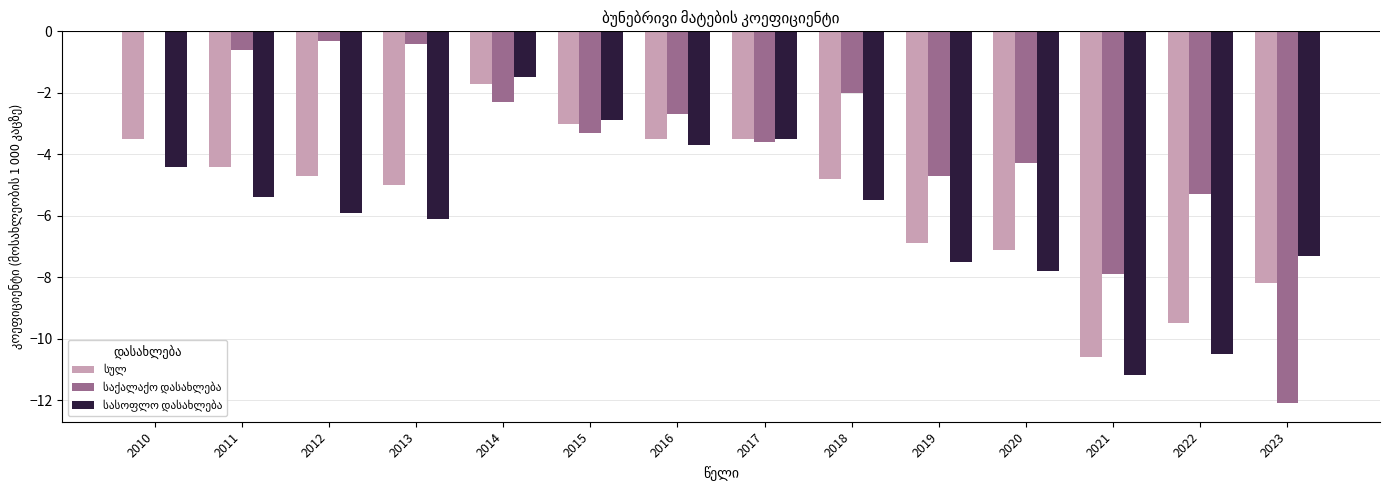

At which category is the sum across all series the highest?

2014